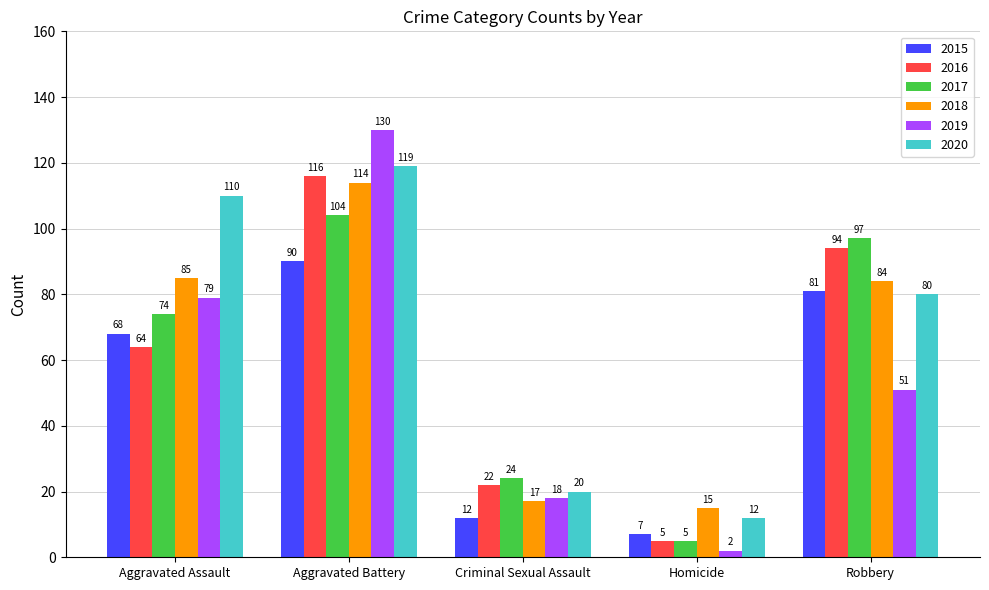

At which label does 2015 reach its minimum?

Homicide